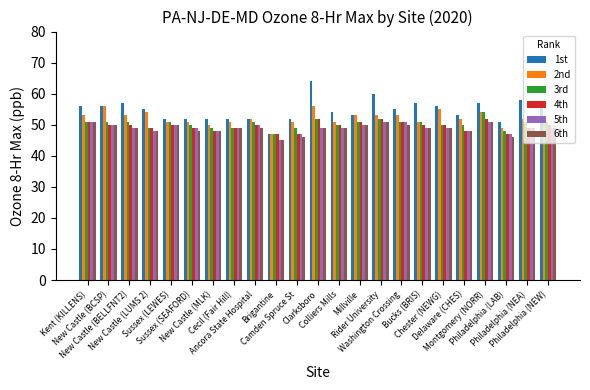

What is the lowest value of the 3rd series?

47